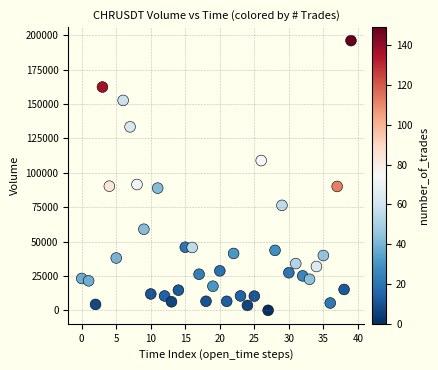

What is the range of Y values (max minus min)?

196032